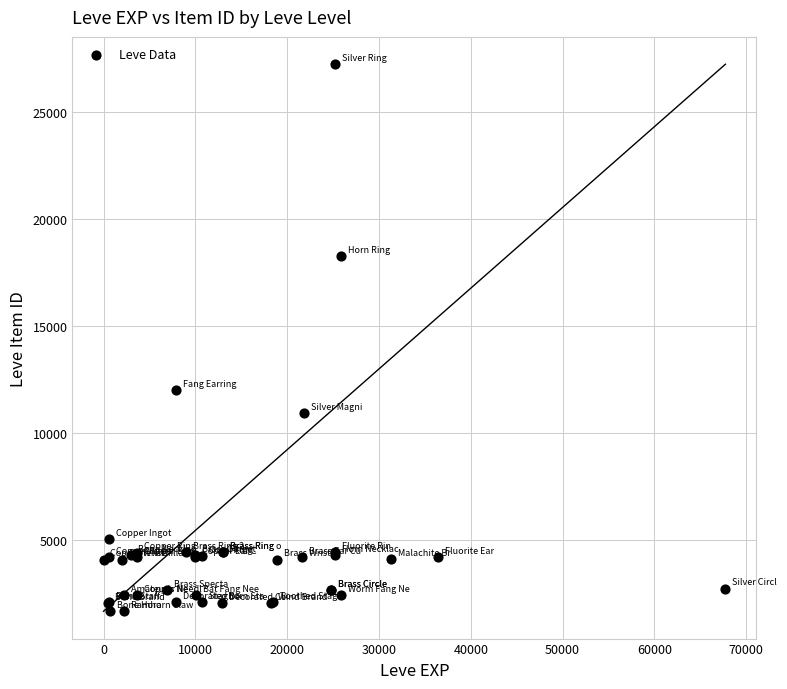

What Y value in the scatter plot is closest to 14448?

12018